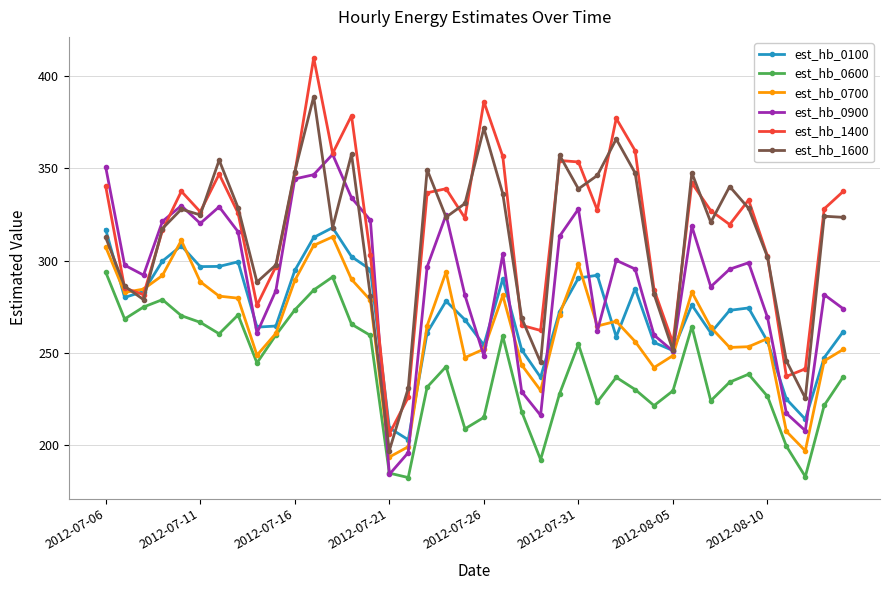

True or false: est_hb_1400 and est_hb_0600 intersect in this chart.

False